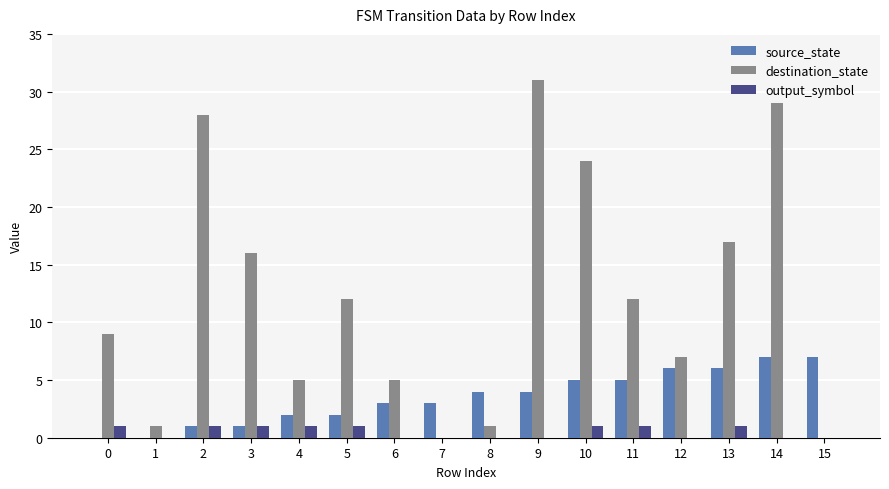

Read the destination_state value at 4.

5